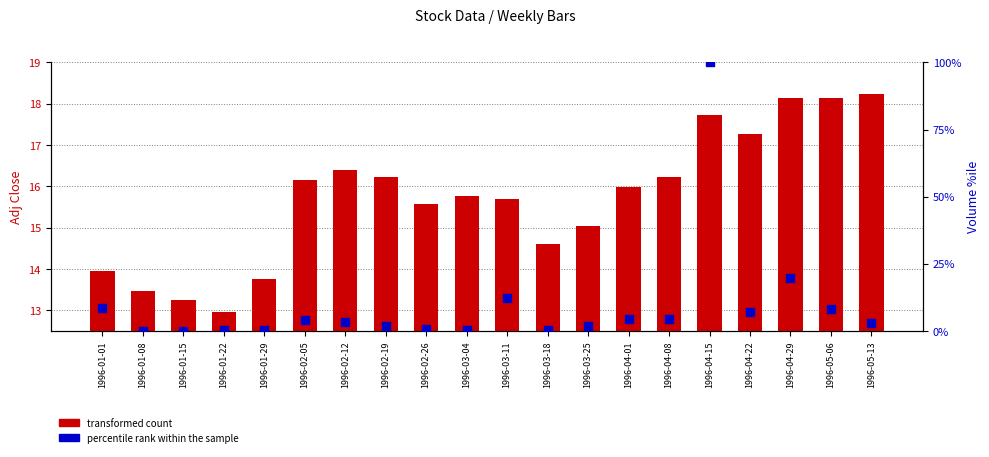

Which series has the largest Y range (max minus min)?

percentile rank within the sample